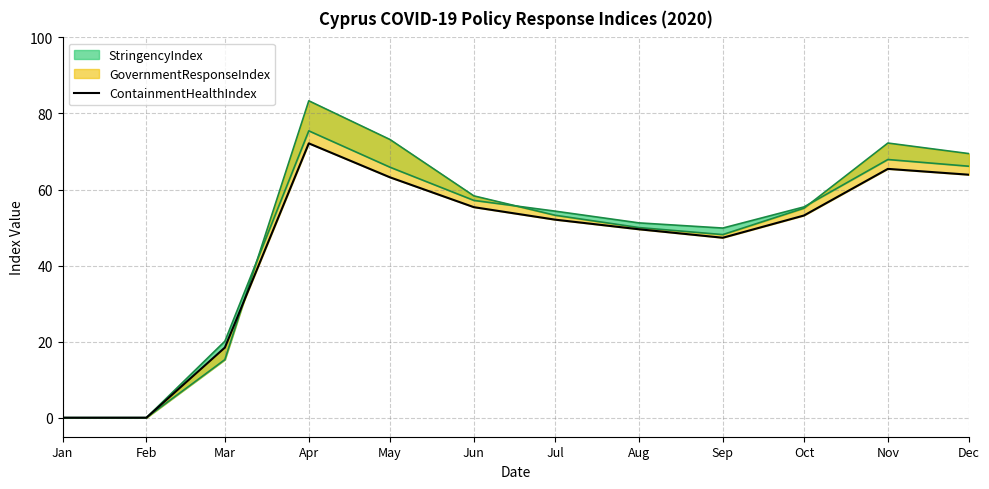

Reading right to left, what are all the values shown in this chart?

Dec=63.9	Nov=65.4	Oct=53.2	Sep=47.3	Aug=49.5	Jul=52.1	Jun=55.4	May=63.2	Apr=72.1	Mar=18.4	Feb=0.0	Jan=0.0